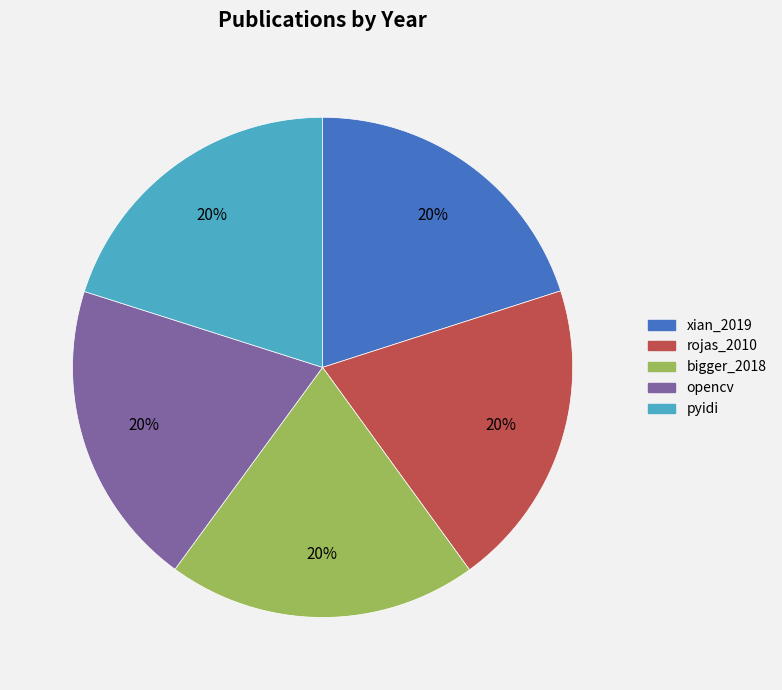

True or false: bigger_2018 accounts for 11% of the total.

False